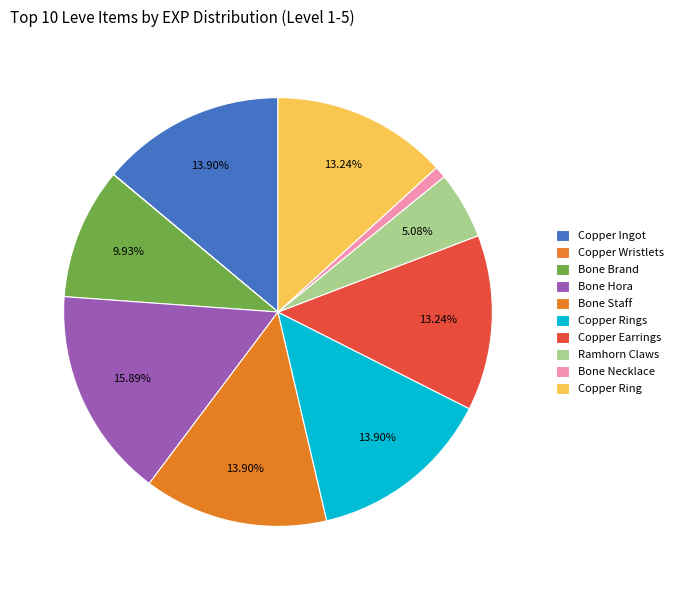

To the nearest percent, what percentage of the pie is Bone Hora?

16%